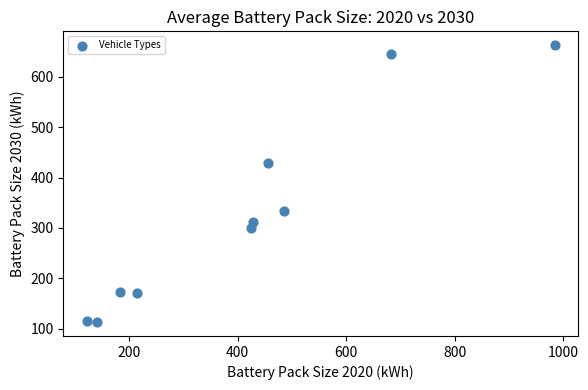

What Y value in the scatter plot is closest to 388?

430